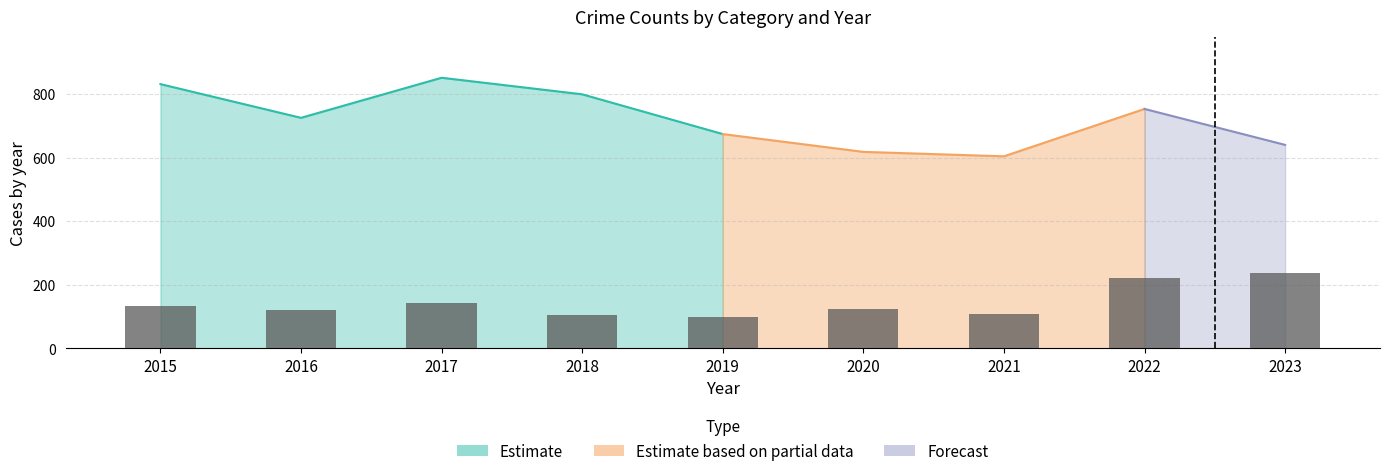

True or false: Aggravated Assault has a value of 11 at 2019.

False